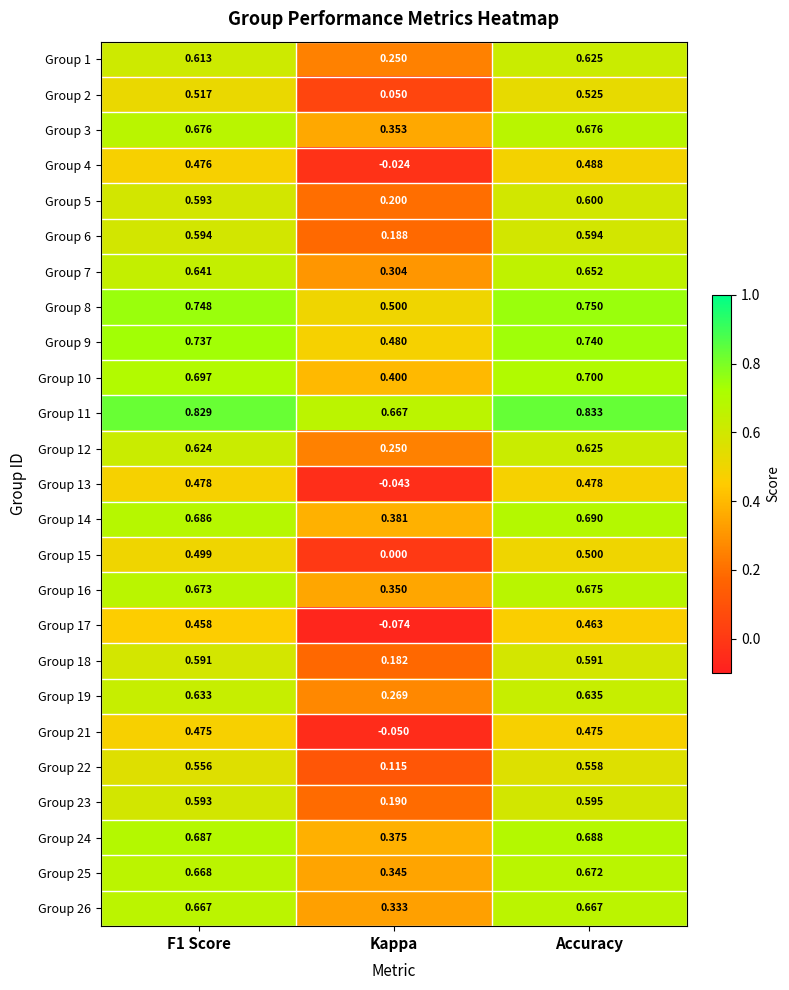

At which label does Group 14 reach its minimum?

Kappa